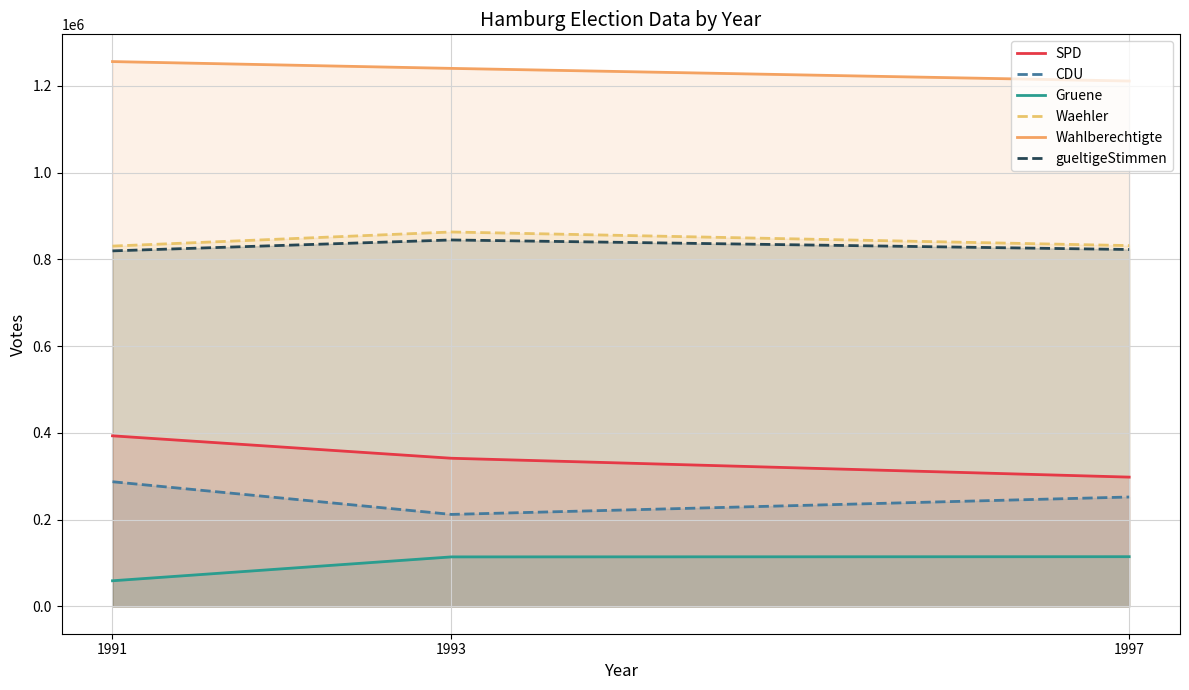

Count the SPD values in the range 298218 to 393414.

3